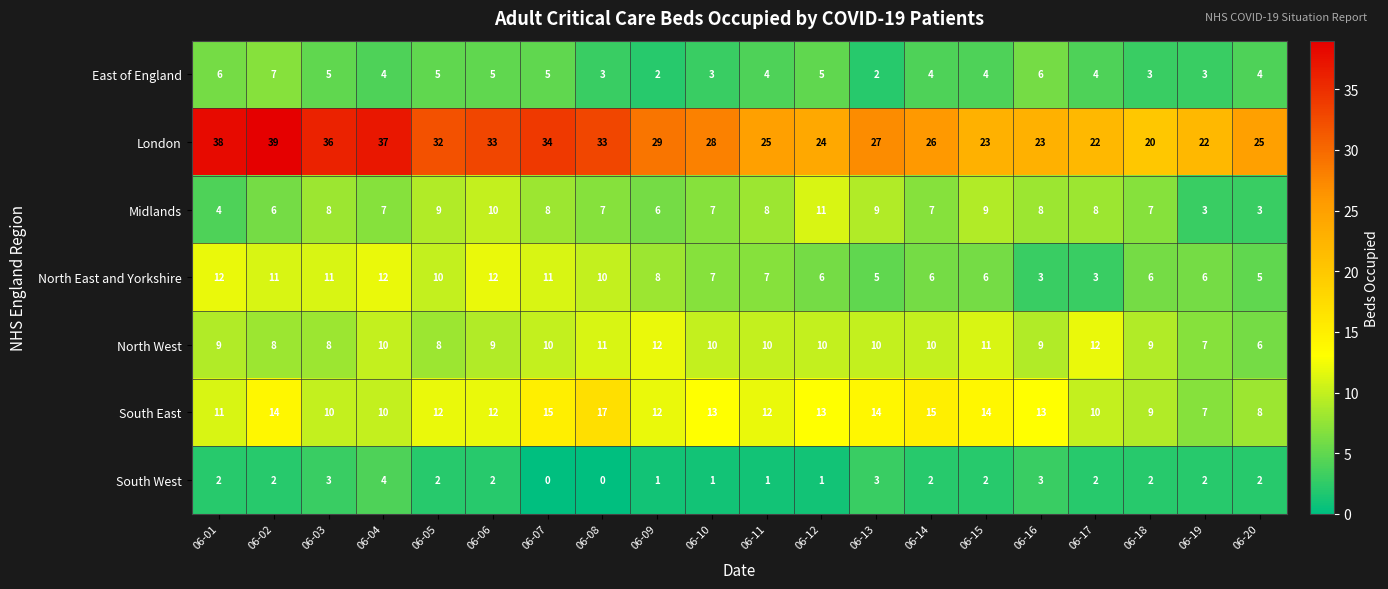

What is the maximum value shown in the chart?

39